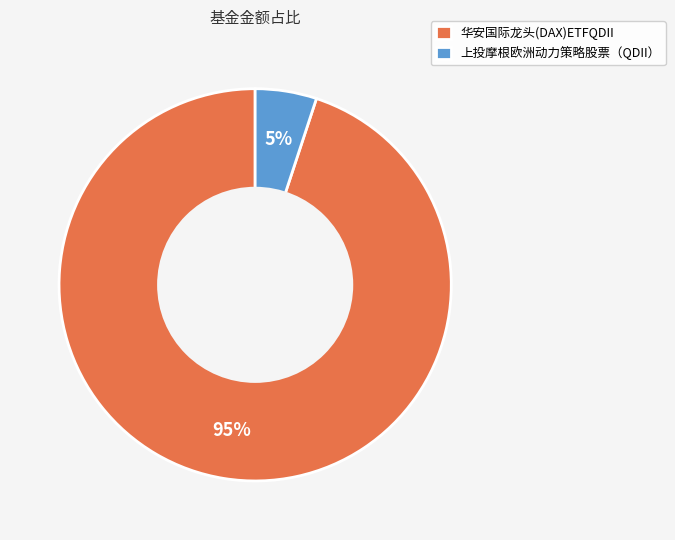

Is the sum of 华安国际龙头(DAX)ETFQDII and 上投摩根欧洲动力策略股票（QDII） greater than half?

Yes